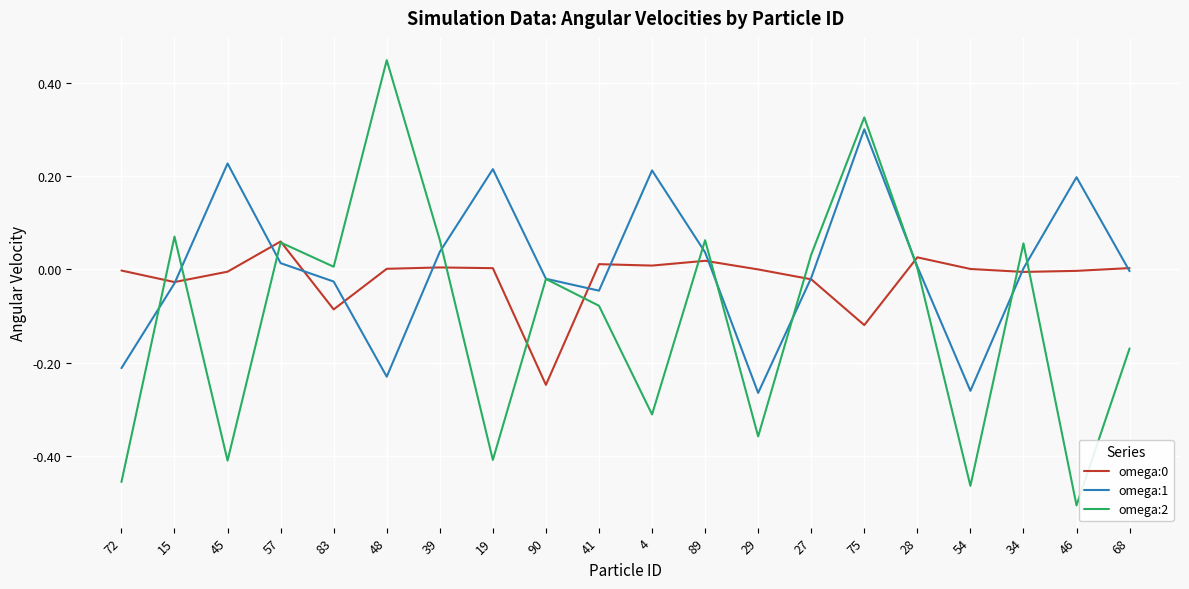

At which category is the sum across all series the highest?

75